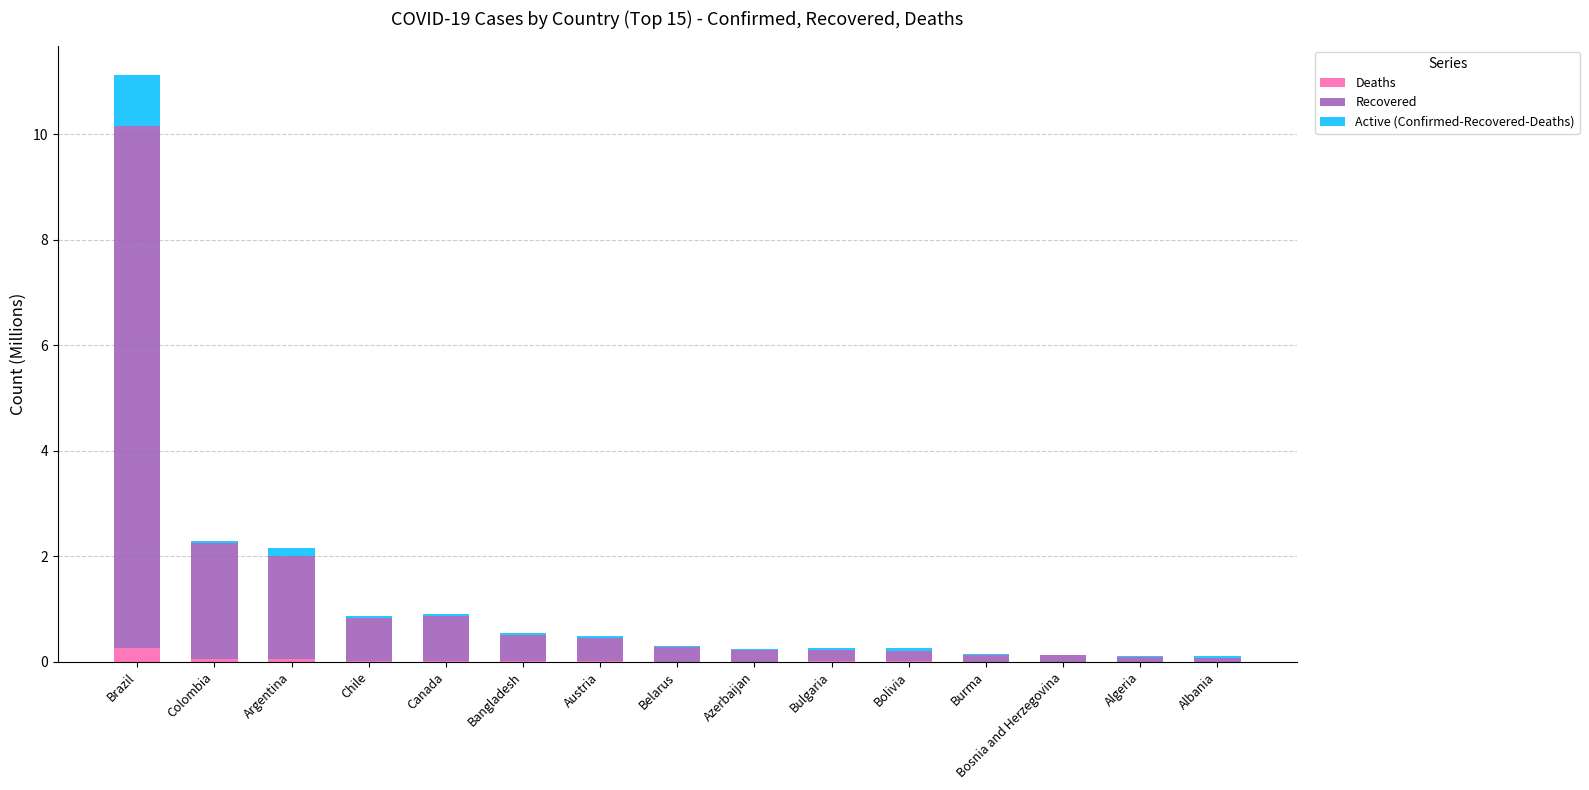

Is it true that Deaths equals 0.0 at Canada?

True